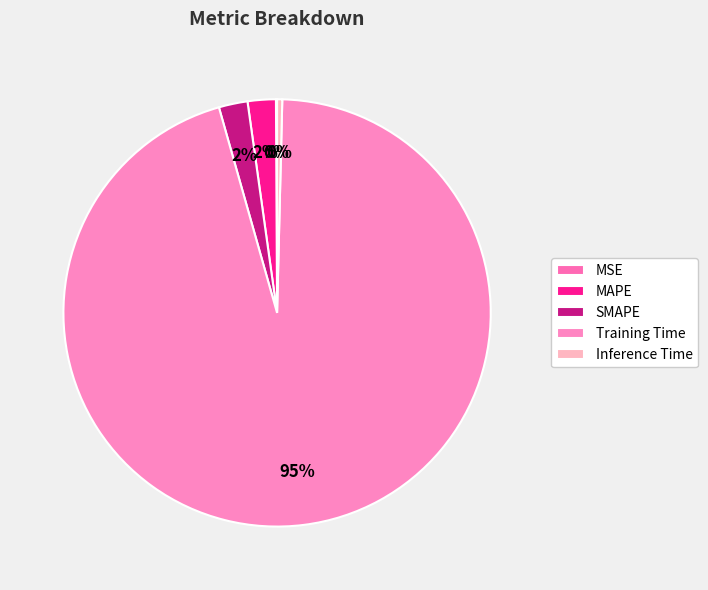

To the nearest percent, what is the average slice percentage?

20%